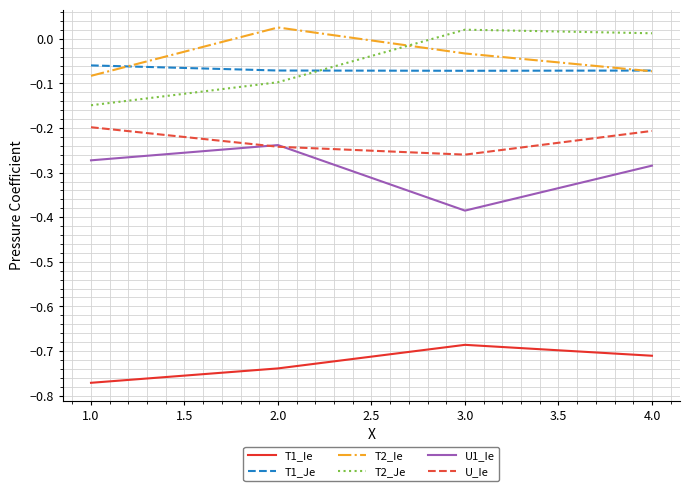

What are all the series names shown in the legend?

T1_Ie, T1_Je, T2_Ie, T2_Je, U1_Ie, U_Ie